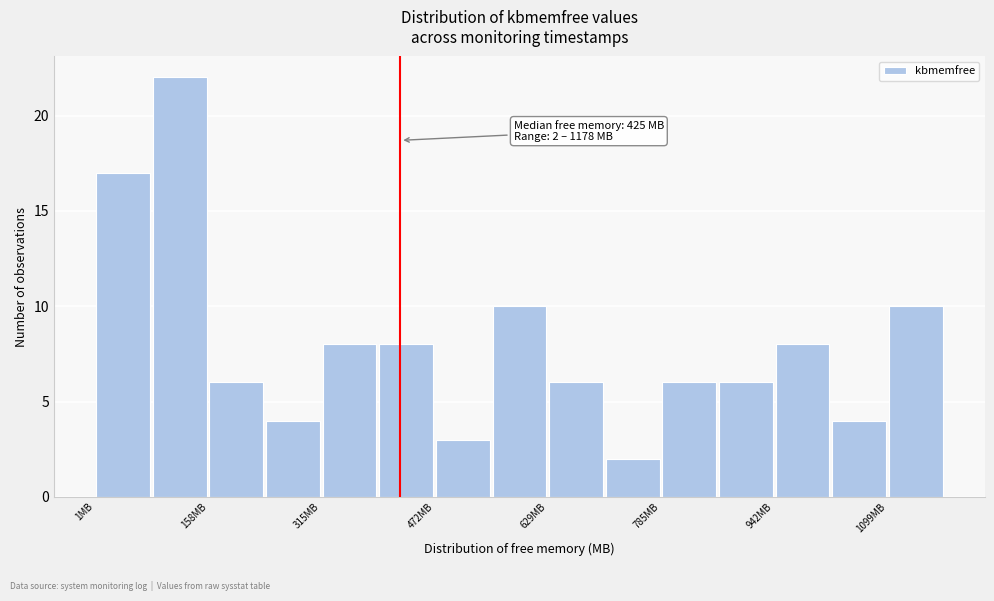

Around what value on the x-axis is the tallest bar? Give the approximate position of its centre, as read against the axis.

120